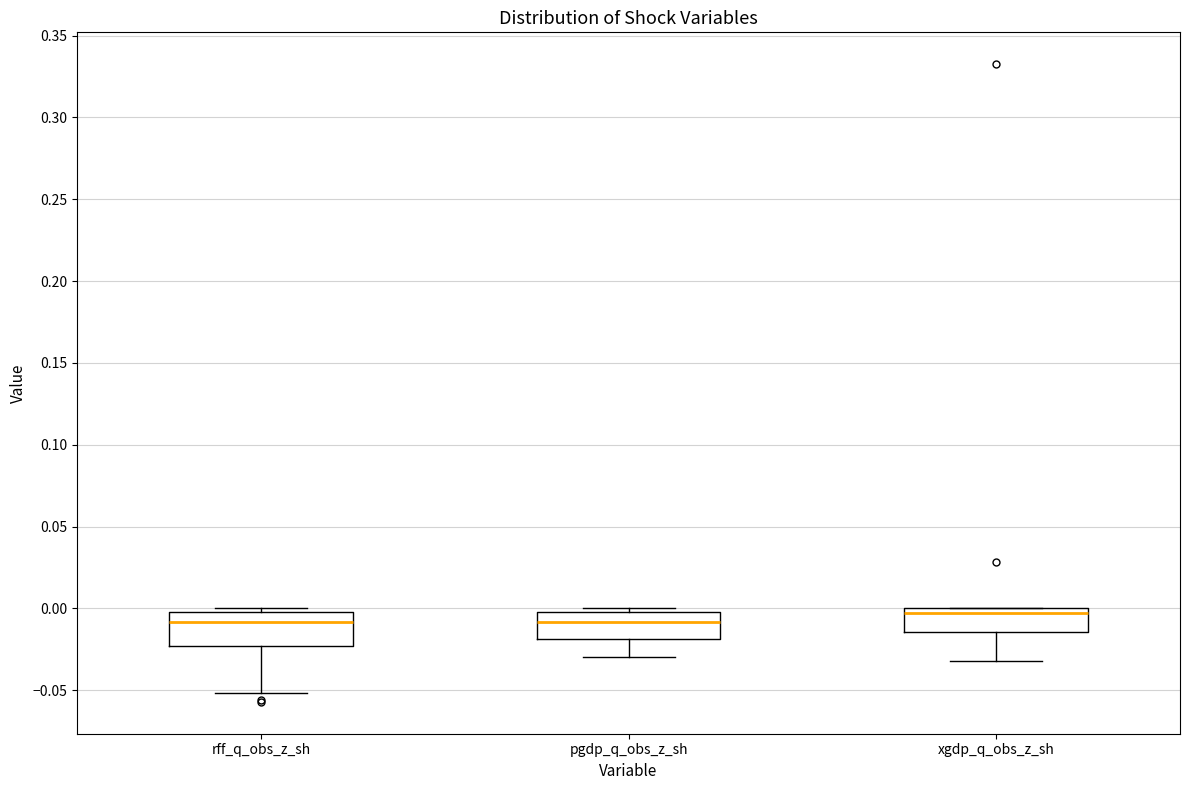

Reading left to right, read every box against the y-axis: the position of its median line, the range the box covers, and the ends of its whiskers. The values are not printed on the chart, so give them approximately, as read against the axis.

rff_q_obs_z_sh: median -0.010, box -0.025 to 0.000, whiskers -0.050 to 0.000 (just above the box's upper edge)
pgdp_q_obs_z_sh: median -0.010, box -0.020 to 0.000, whiskers -0.030 to 0.000 (just above the box's upper edge)
xgdp_q_obs_z_sh: median -0.005, box -0.015 to 0.000, whiskers -0.030 to 0.000